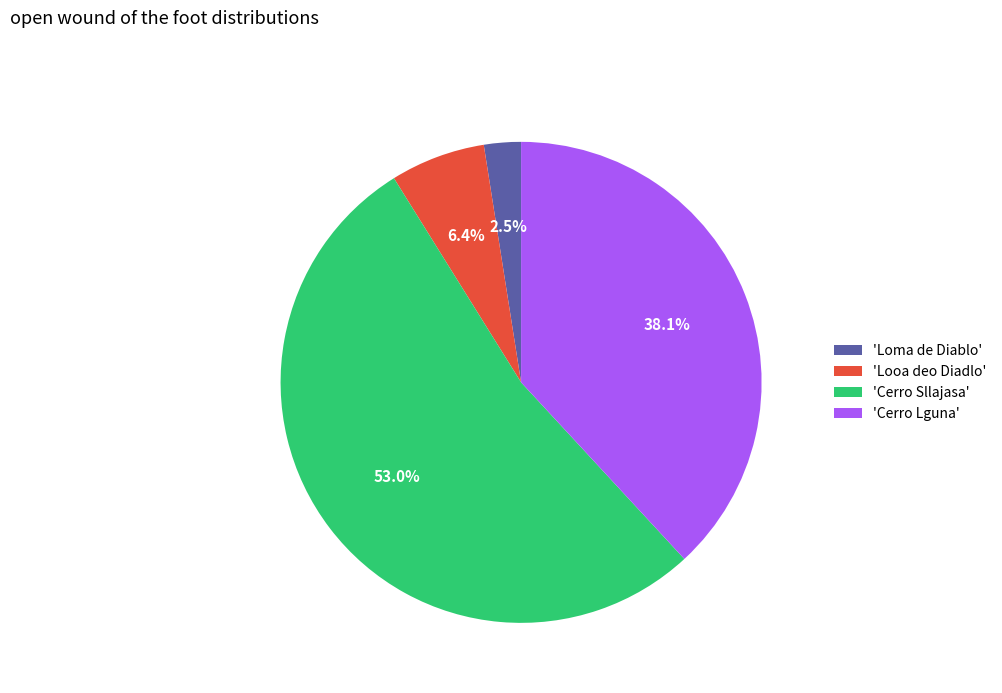

Which has a higher value, 'Loma de Diablo' or 'Looa deo Diadlo'?

'Looa deo Diadlo'